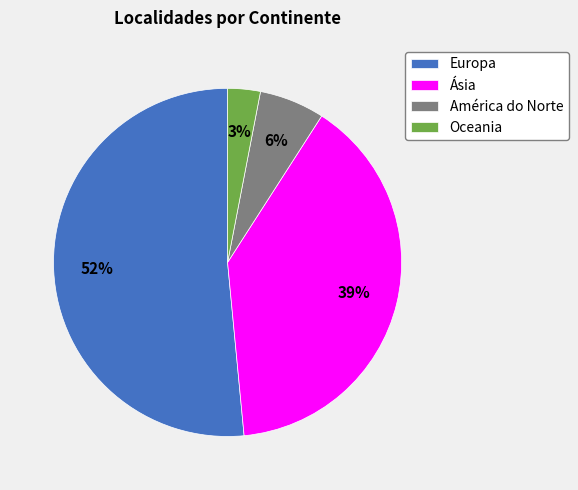

How many segments does this pie chart have?

4